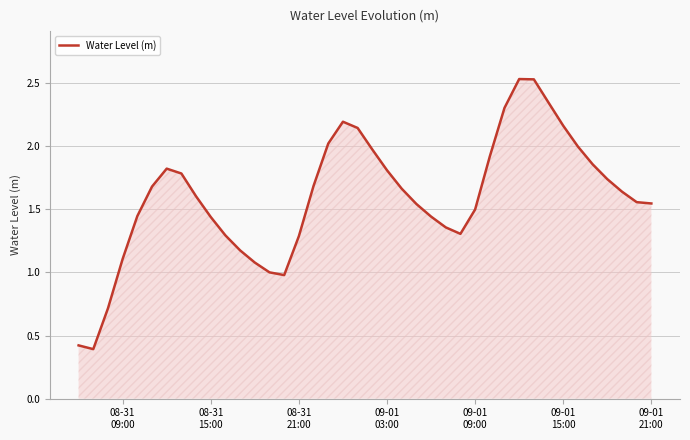

What is the smallest value displayed?

0.4